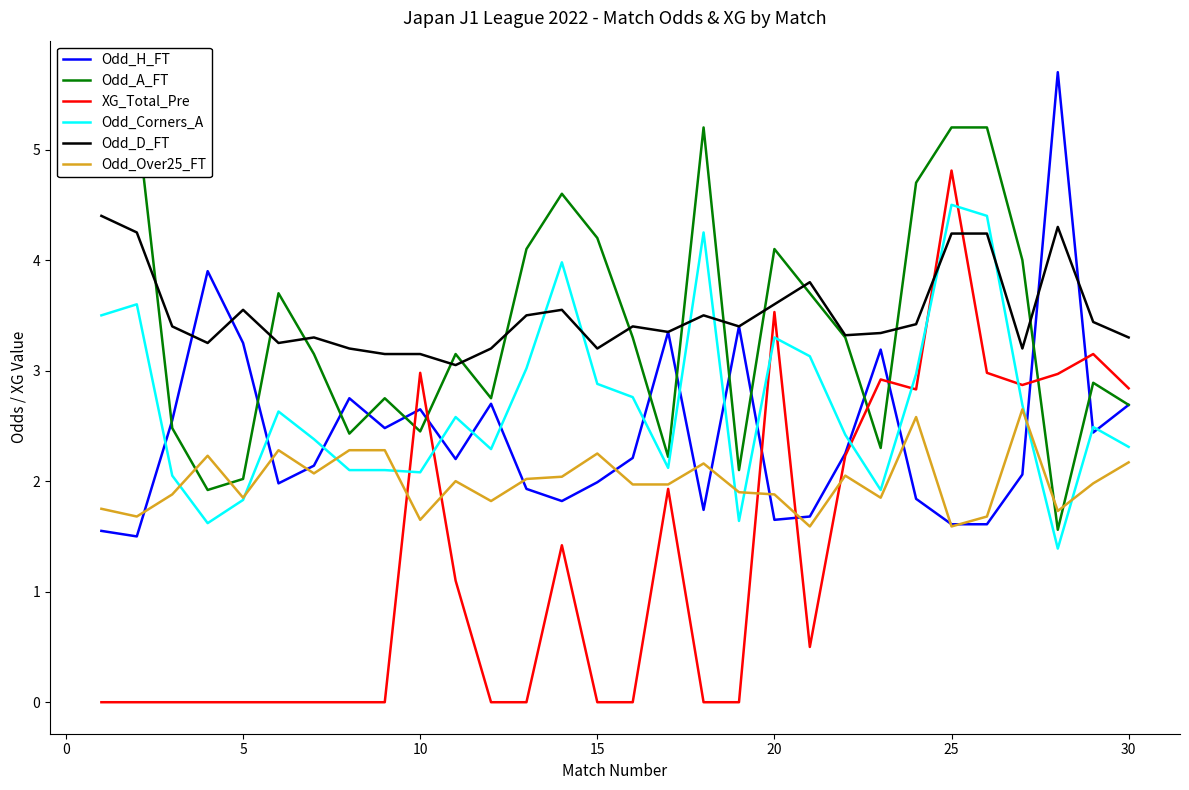

How many times do Odd_Corners_A and Odd_D_FT cross each other?

6